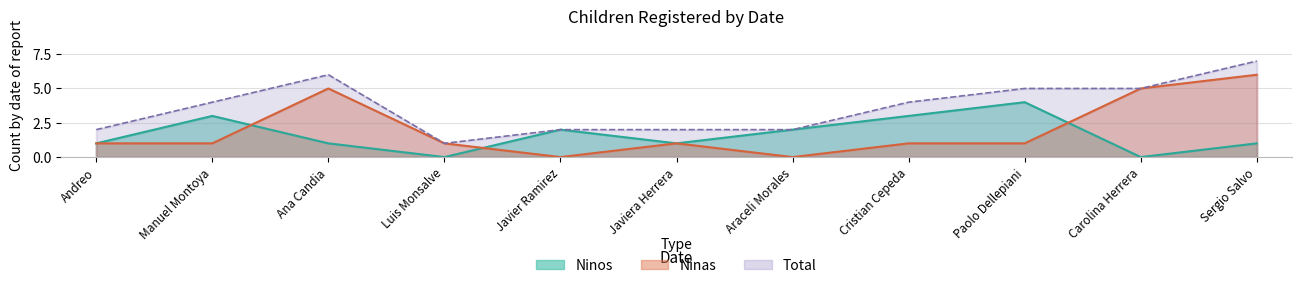

Rank the series by their average value, from highest to lowest.

Ninas, Ninos